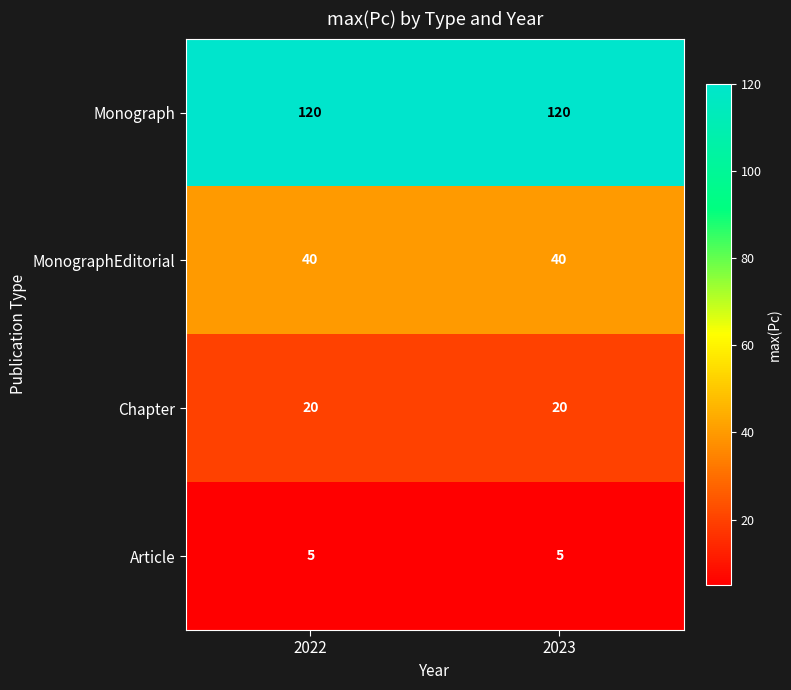

Which series has the largest total across all categories?

Monograph